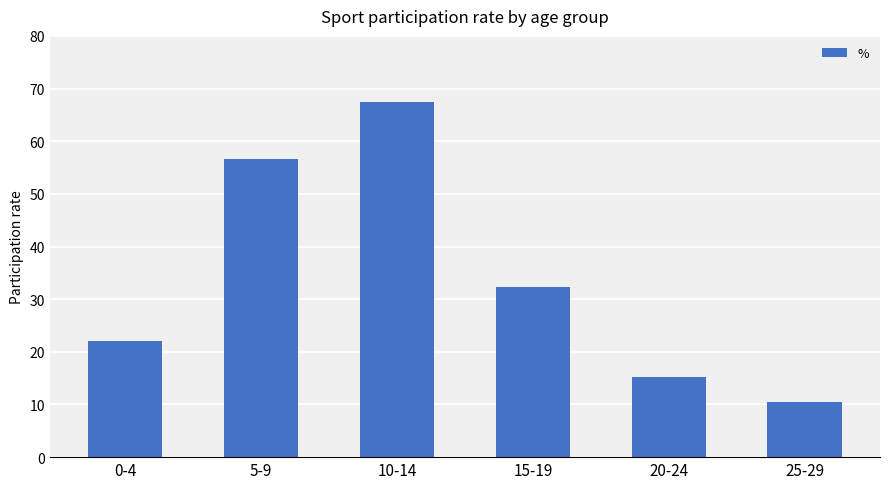

At which category does the chart reach its peak across all series?

10-14